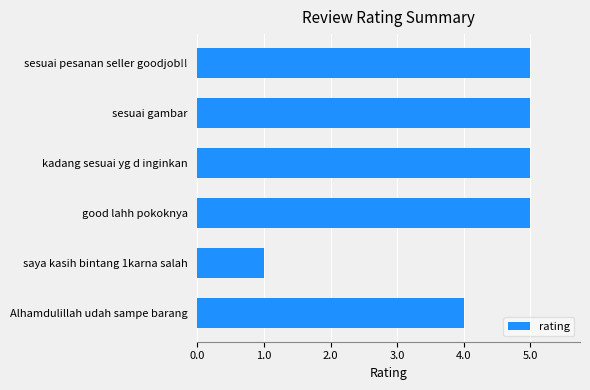

What is the value of the 6th bar from the top?

4